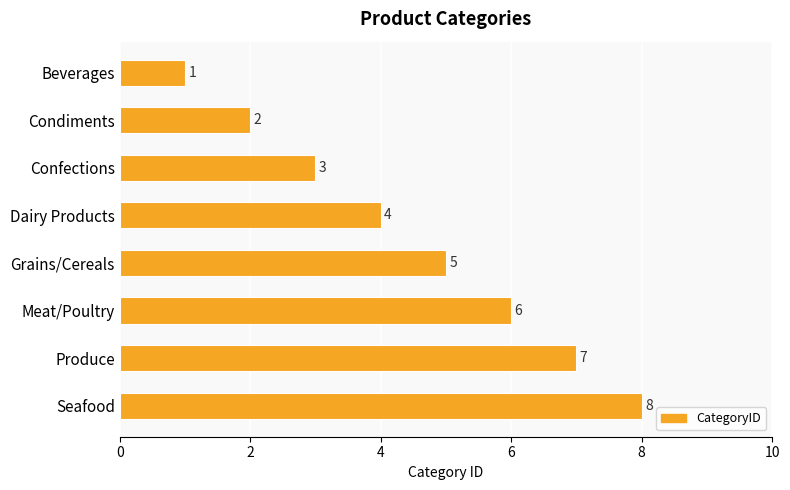

Rank the categories by value from lowest to highest.

Beverages, Condiments, Confections, Dairy Products, Grains/Cereals, Meat/Poultry, Produce, Seafood